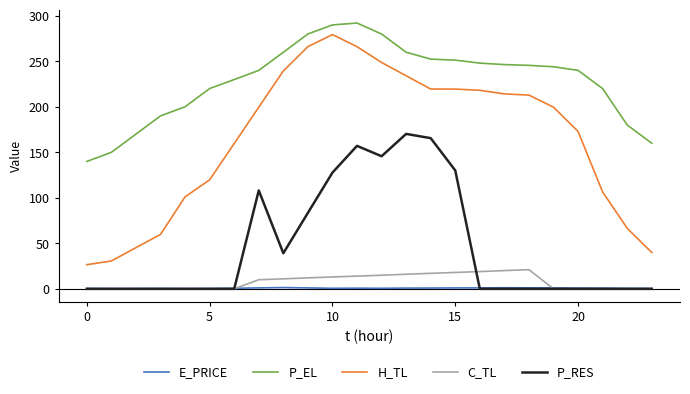

True or false: H_TL and E_PRICE intersect in this chart.

False